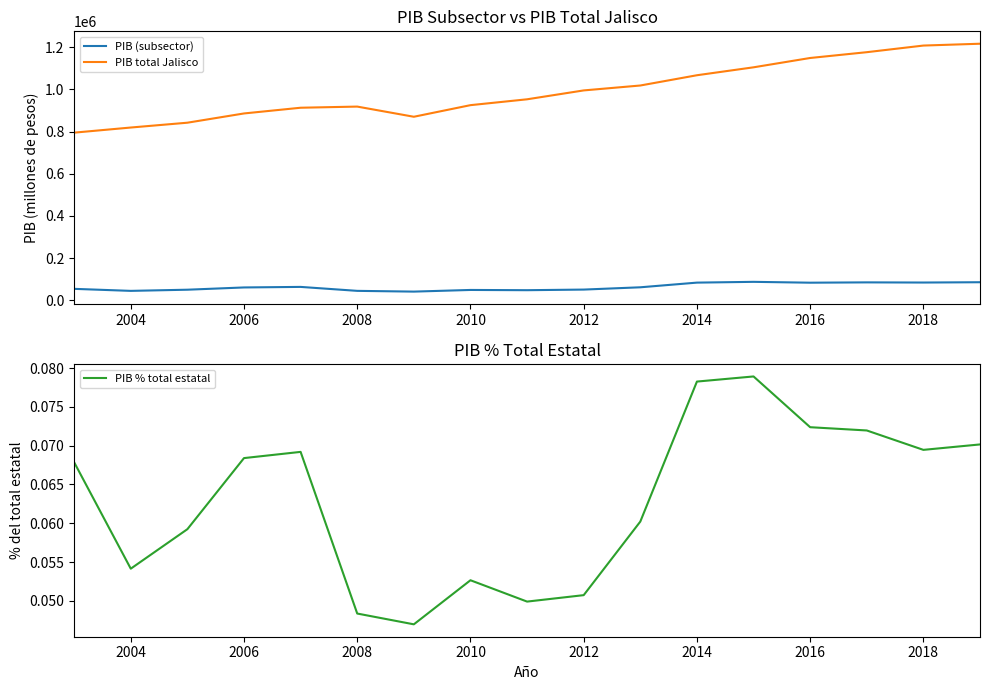

What is the value of the PIB total Jalisco point at the 13th from the left?

1104884.9